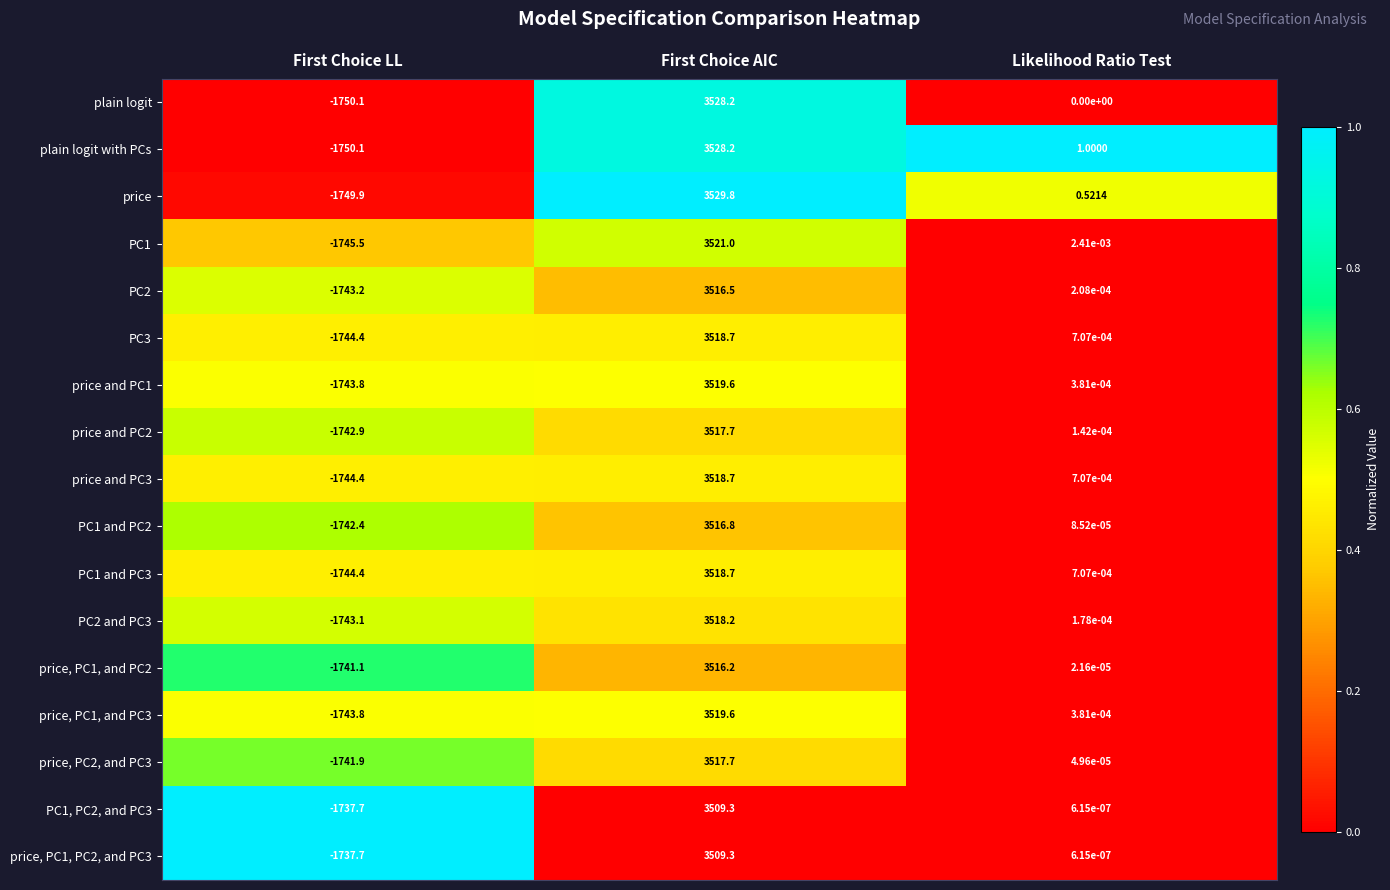

List the labels in order of PC1, PC2, and PC3 value, smallest first.

First Choice LL, Likelihood Ratio Test, First Choice AIC